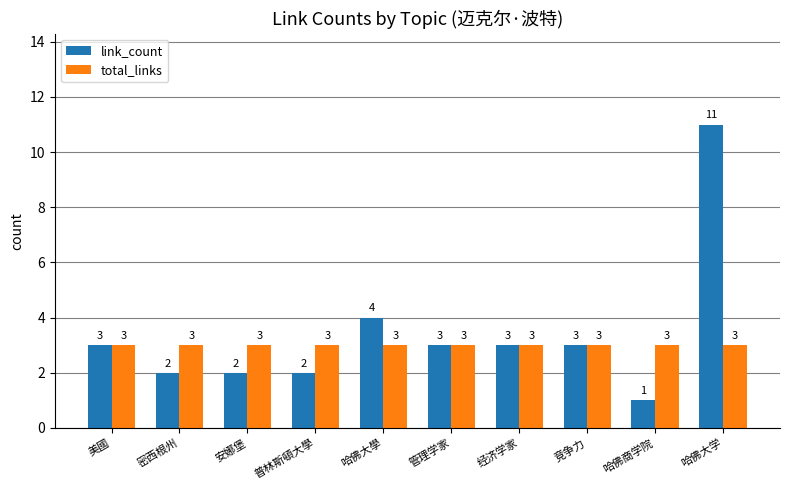

What is the label of the 4th bar from the left?

普林斯頓大學